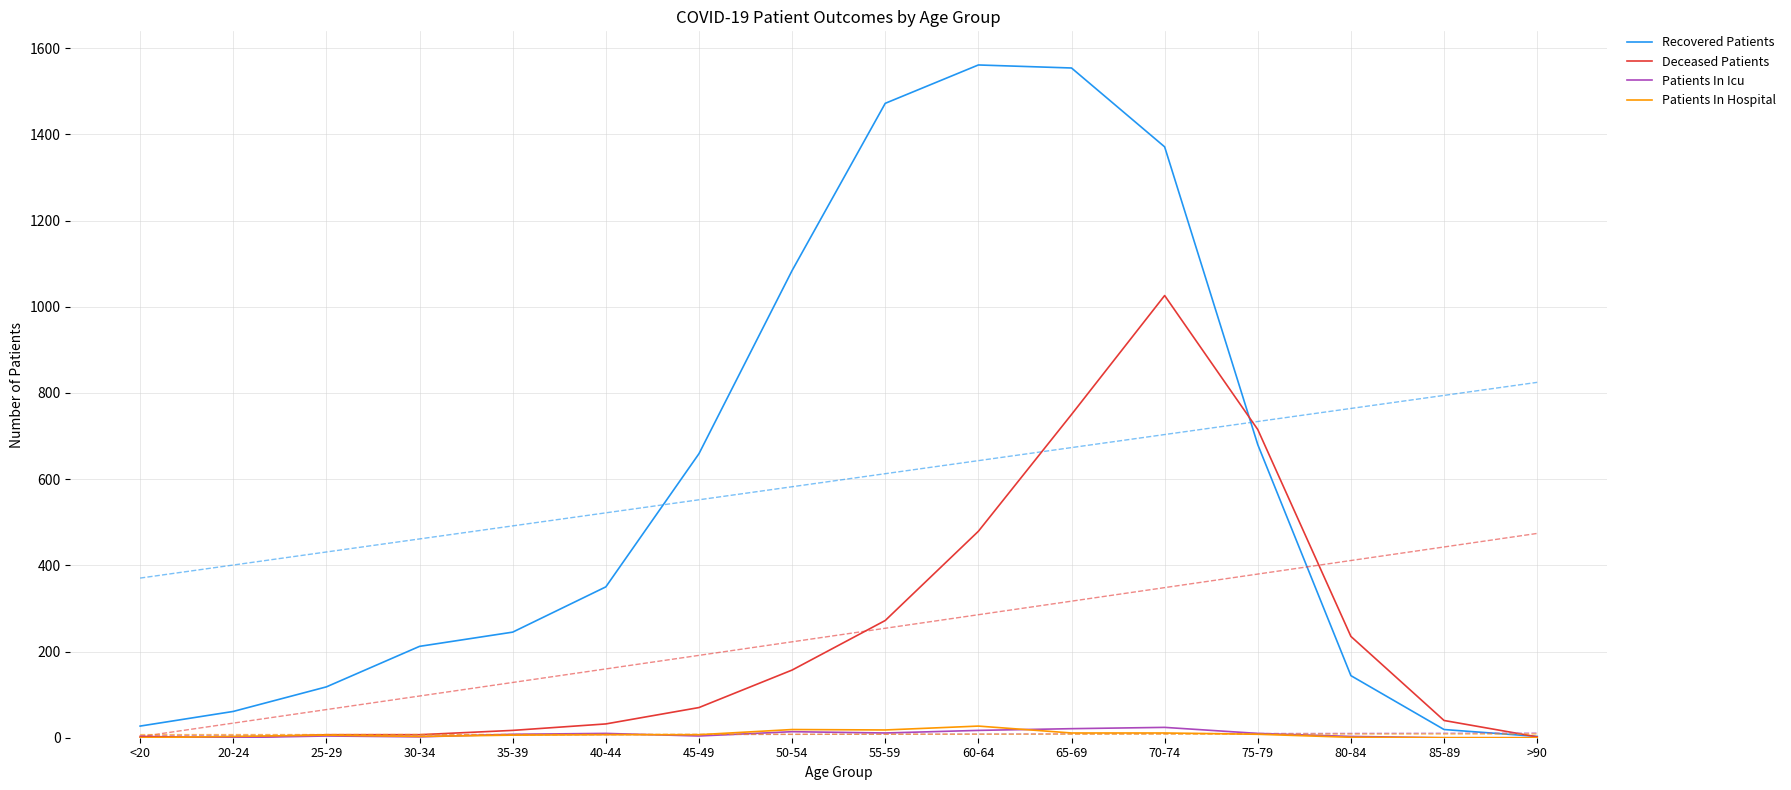

At which label is Recovered Patients closest to 782?

75-79